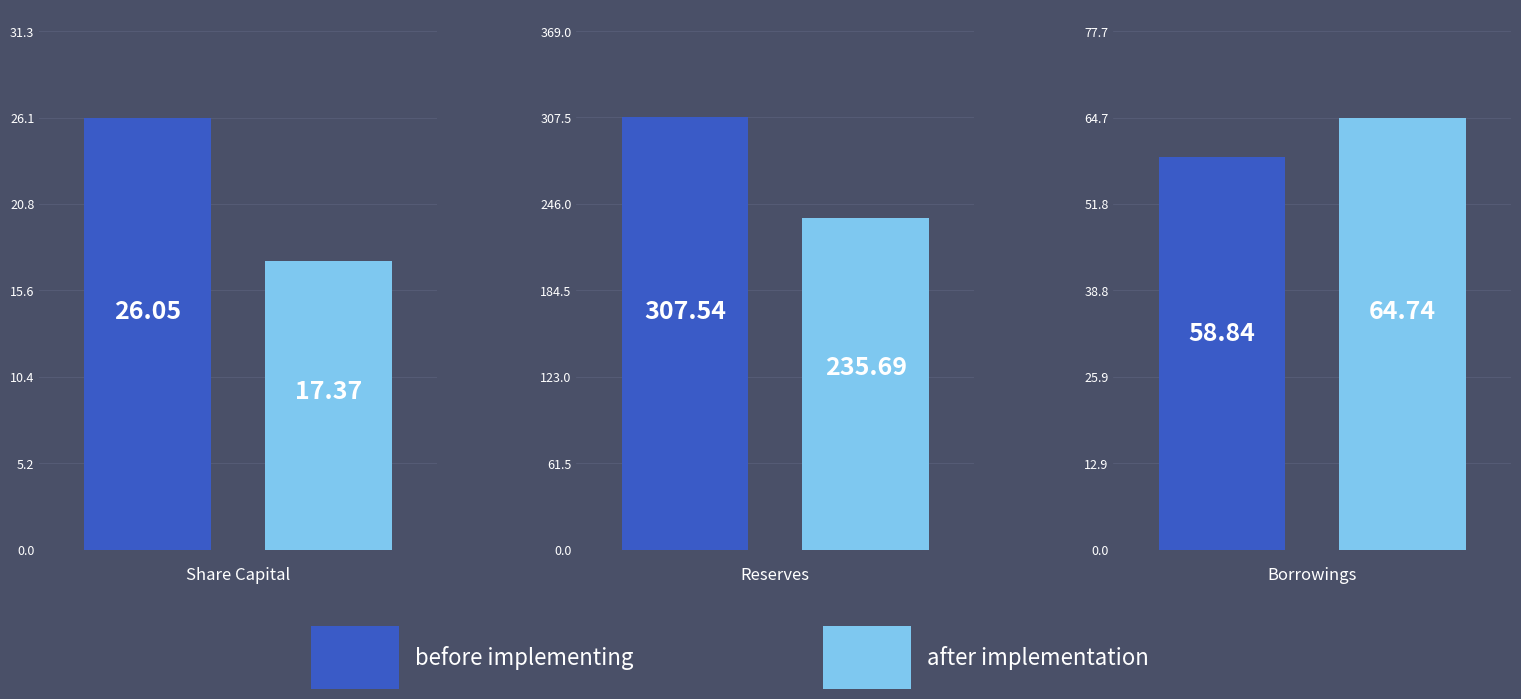

Rank the series at 2 from lowest to highest value.

before implementing, after implementation